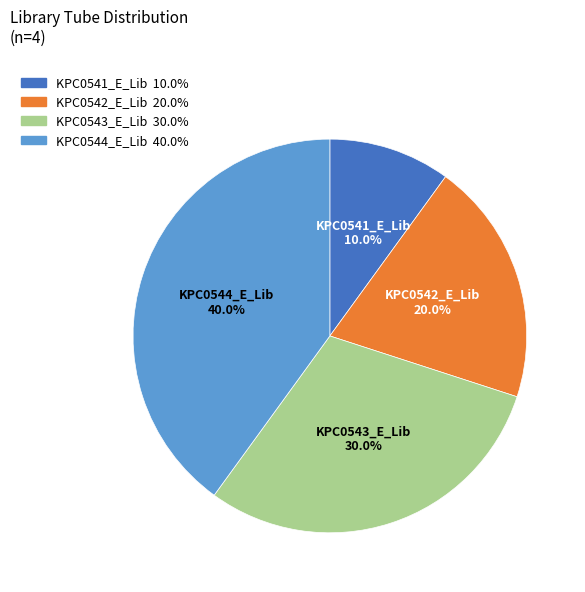

Is the sum of KPC0542_E_Lib and KPC0541_E_Lib greater than half?

No